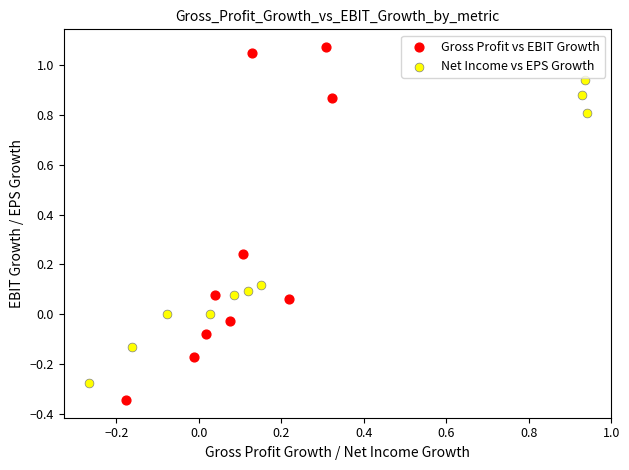

Which series reaches the maximum Y coordinate?

Gross Profit vs EBIT Growth